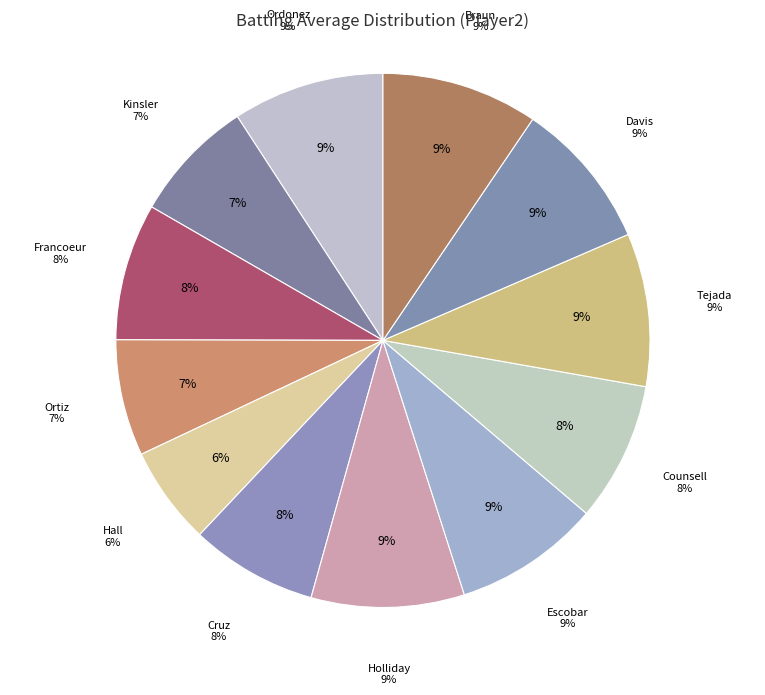

What percentage is the Yunel Escobar slice, to the nearest percent?

9%